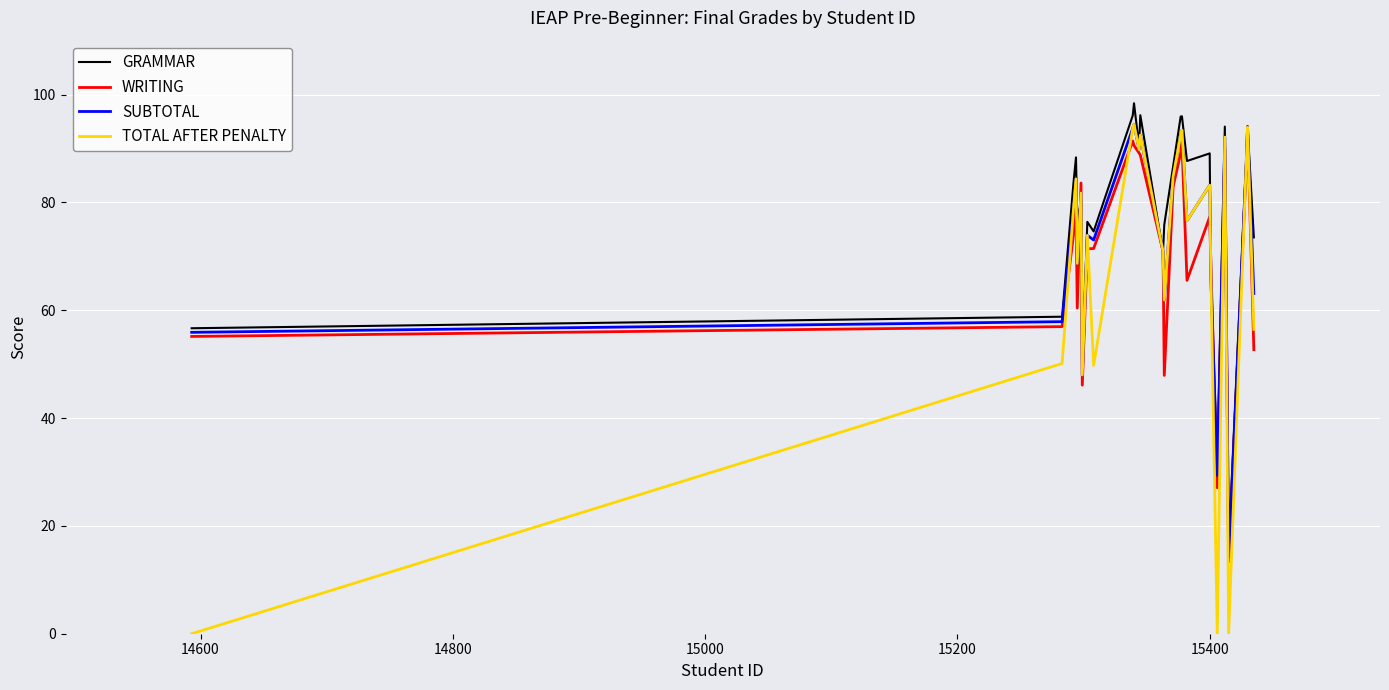

What is the greatest value displayed?

98.4